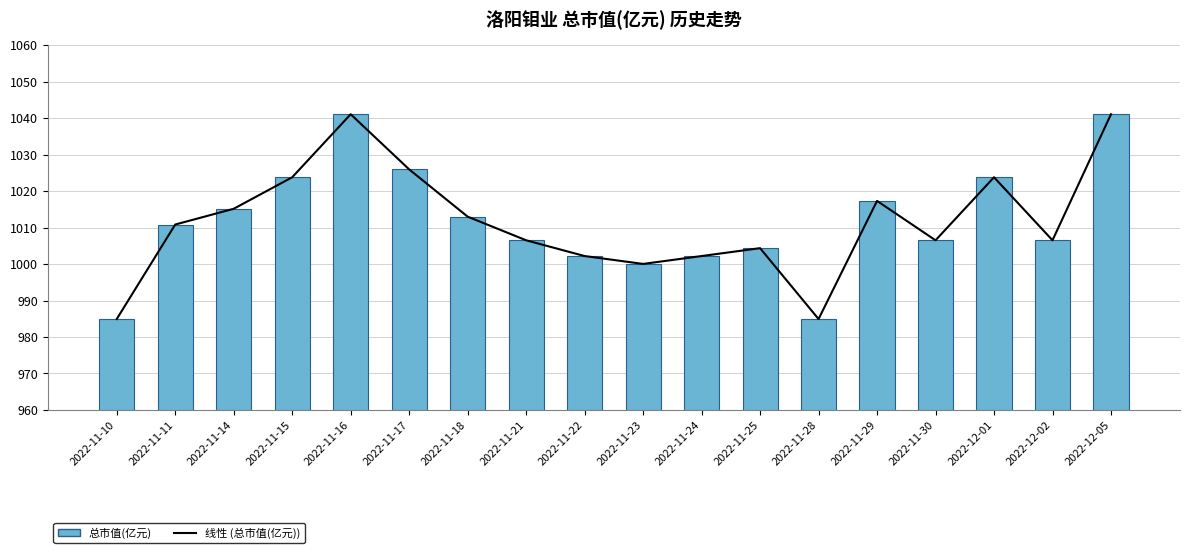

What is the label of the 18th bar from the left?

2022-12-05